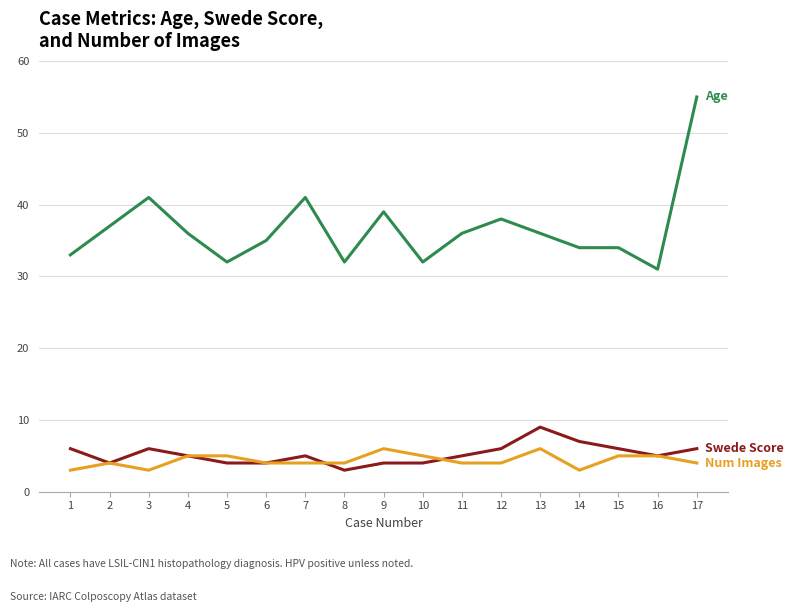

What is the greatest value displayed?

55